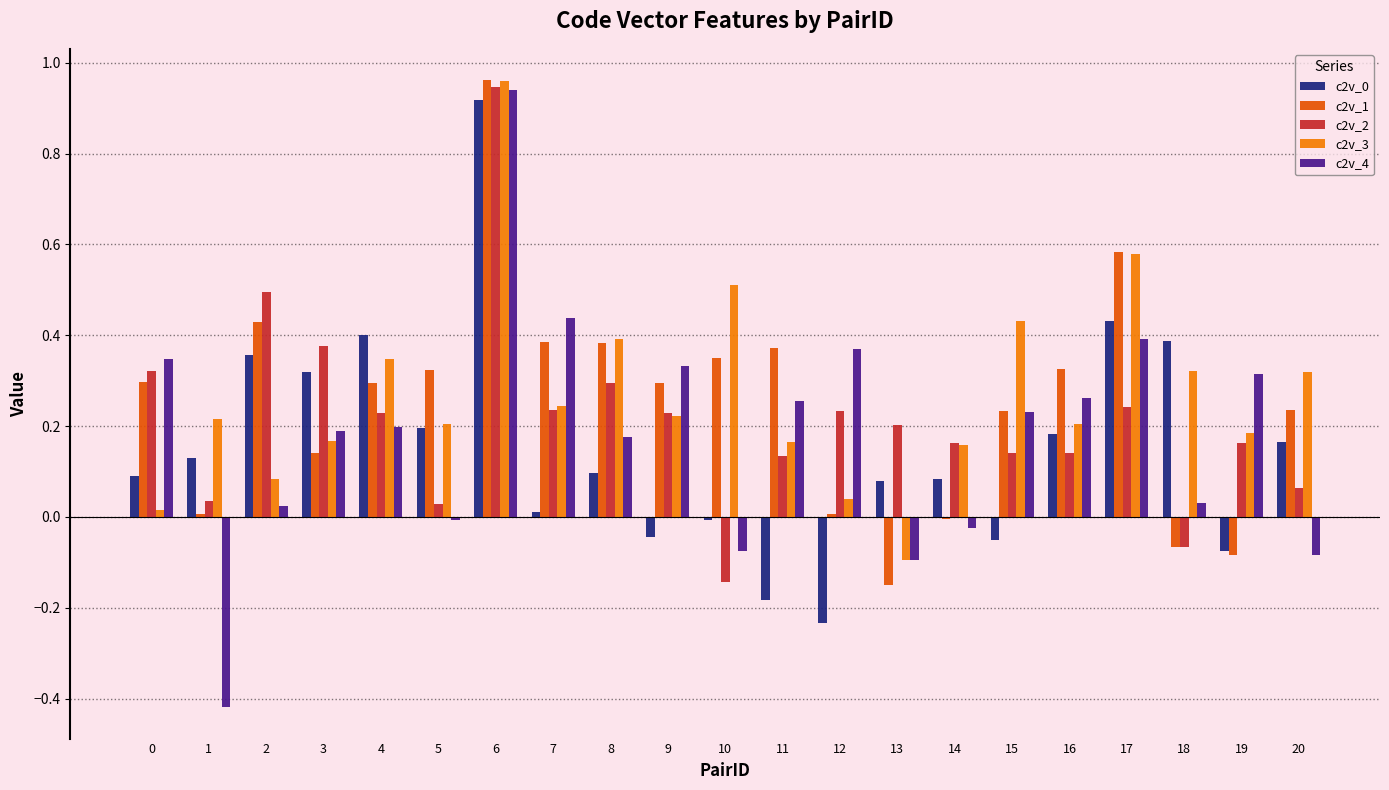

True or false: c2v_2 has a value of -0.1 at 18.

True